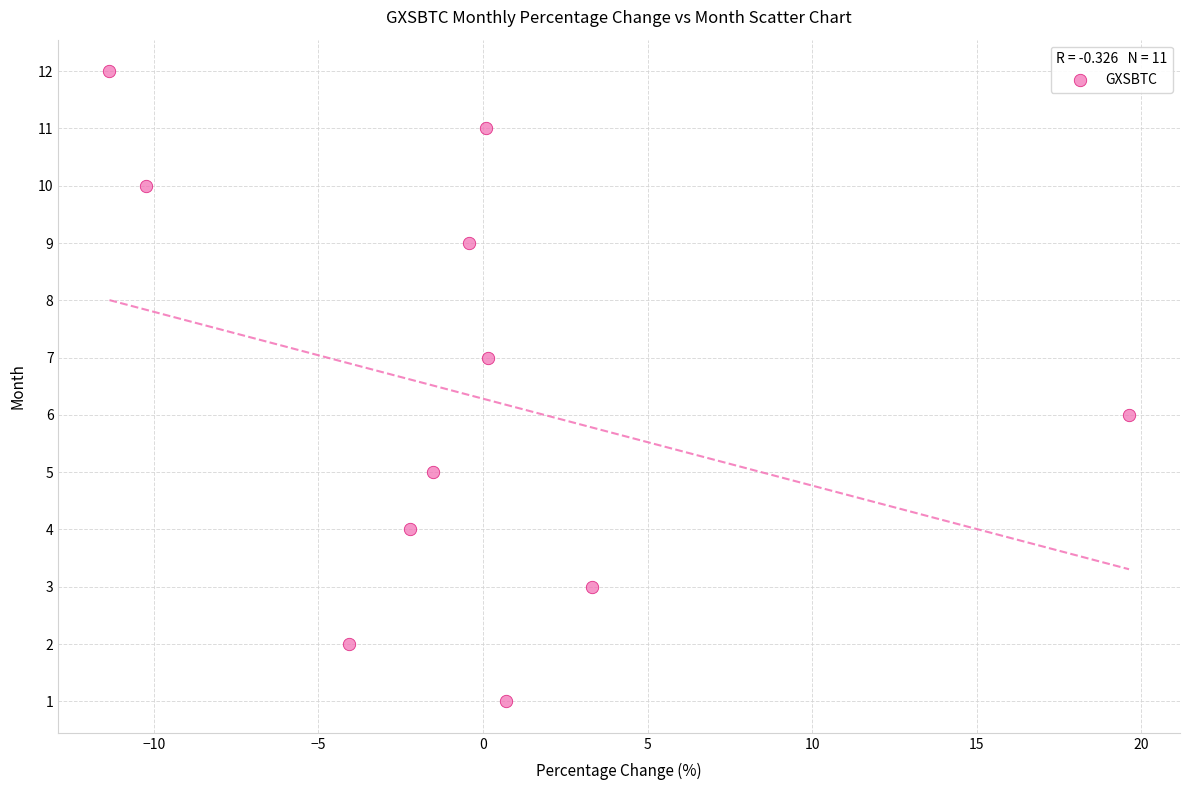

What is the average Y value?

6